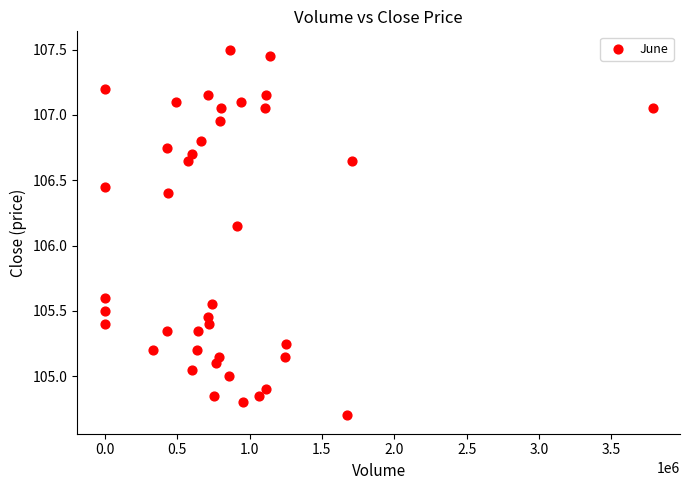

What is the range of Y values (max minus min)?

2.8